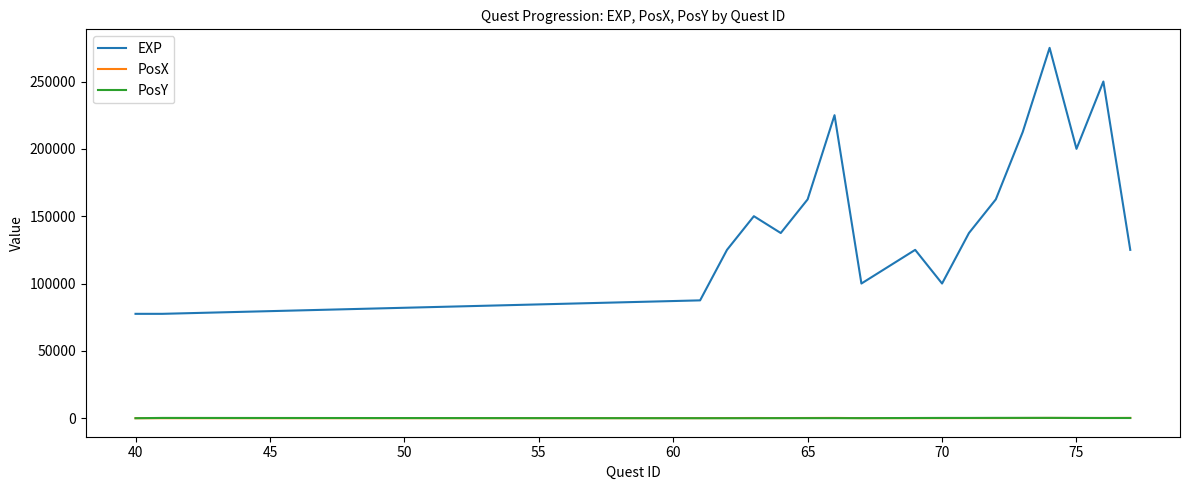

True or false: PosY and EXP intersect in this chart.

False